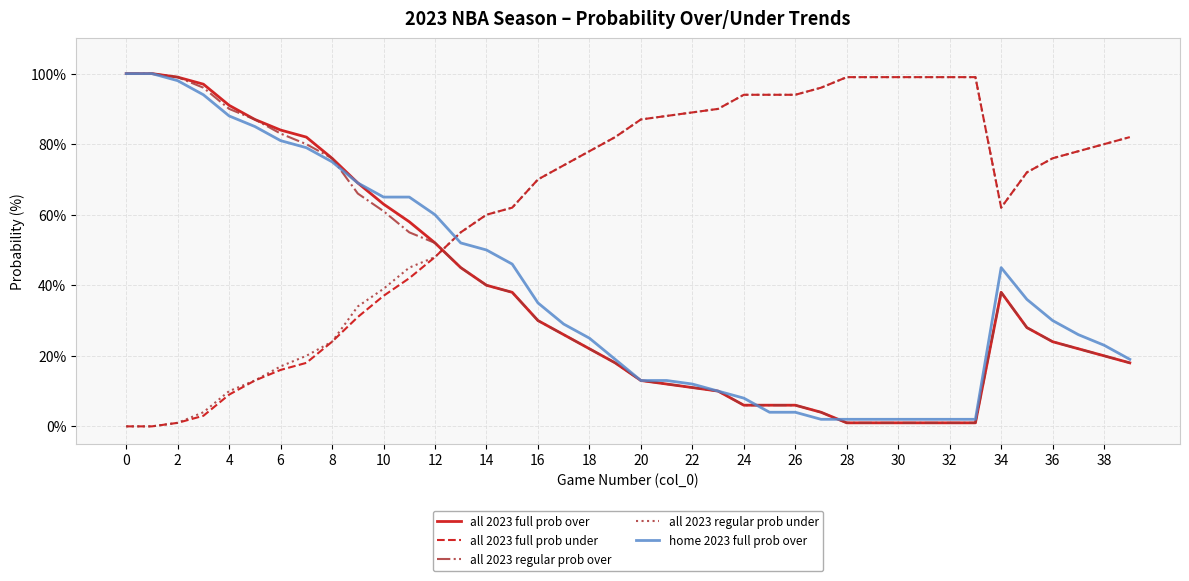

What is the maximum value shown in the chart?

100